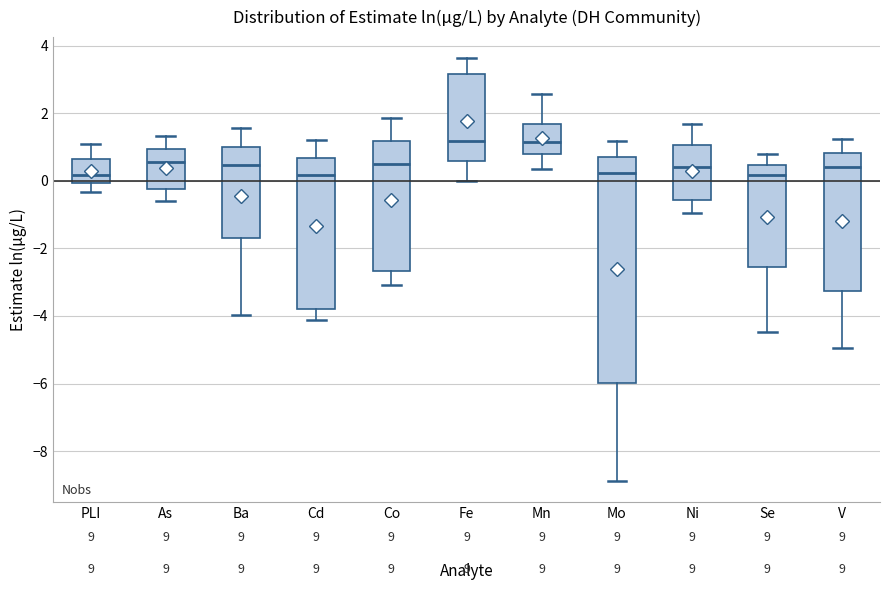

Which box is the tallest, from its lower edge to its upper edge?

Mo